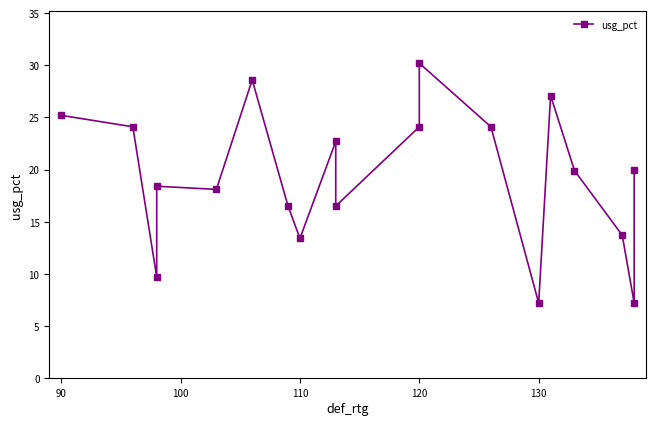

What is the difference between the maximum and minimum values?

23.0